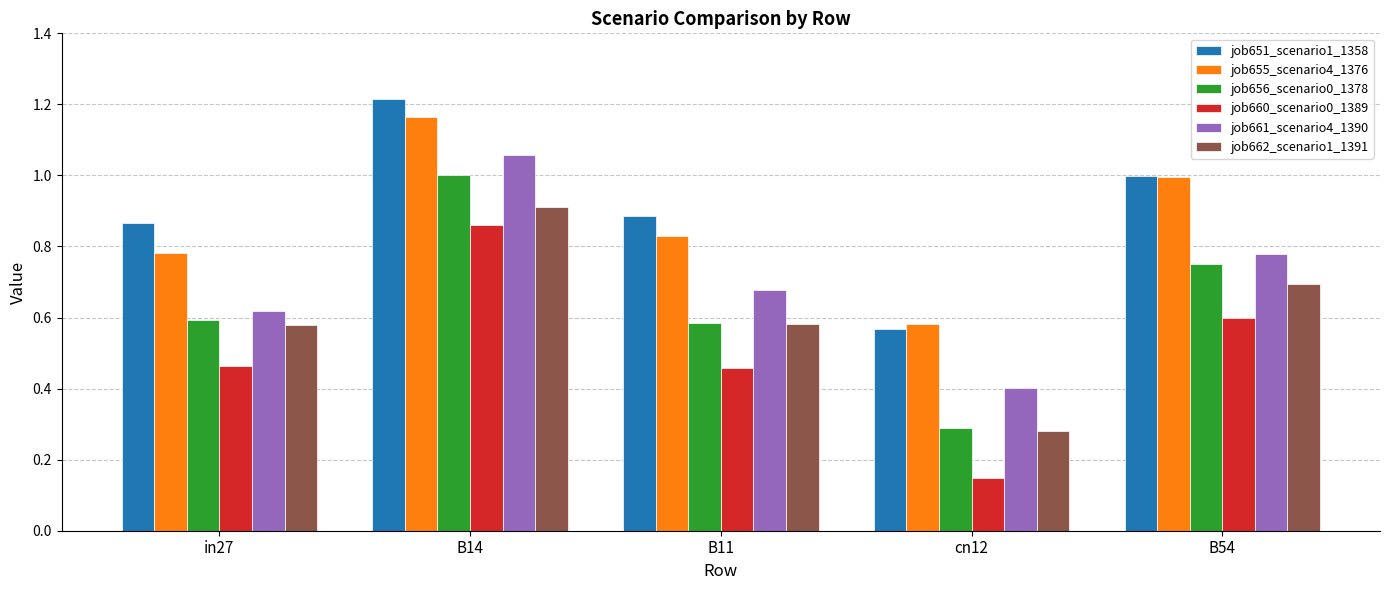

Where is job656_scenario0_1378 nearest to the value 0?

cn12